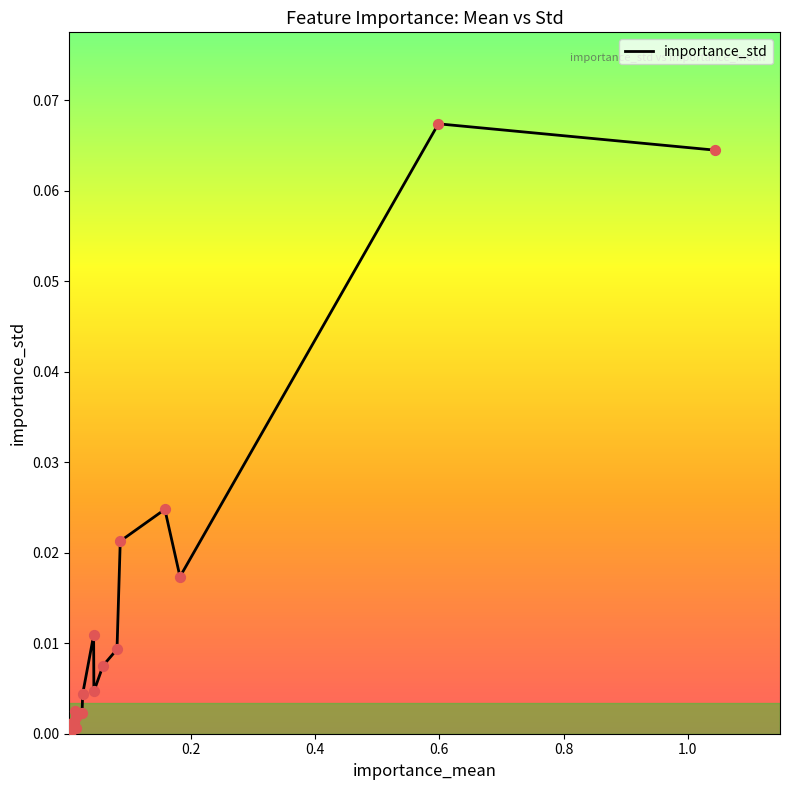

How many lines are shown in the chart?

1